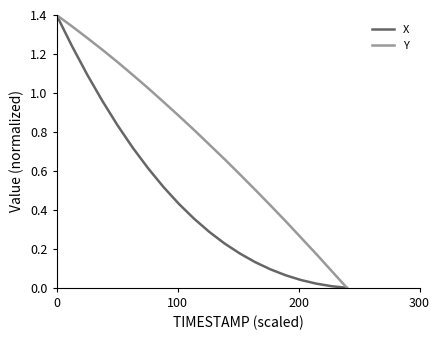

Which series has the largest total across all categories?

Y